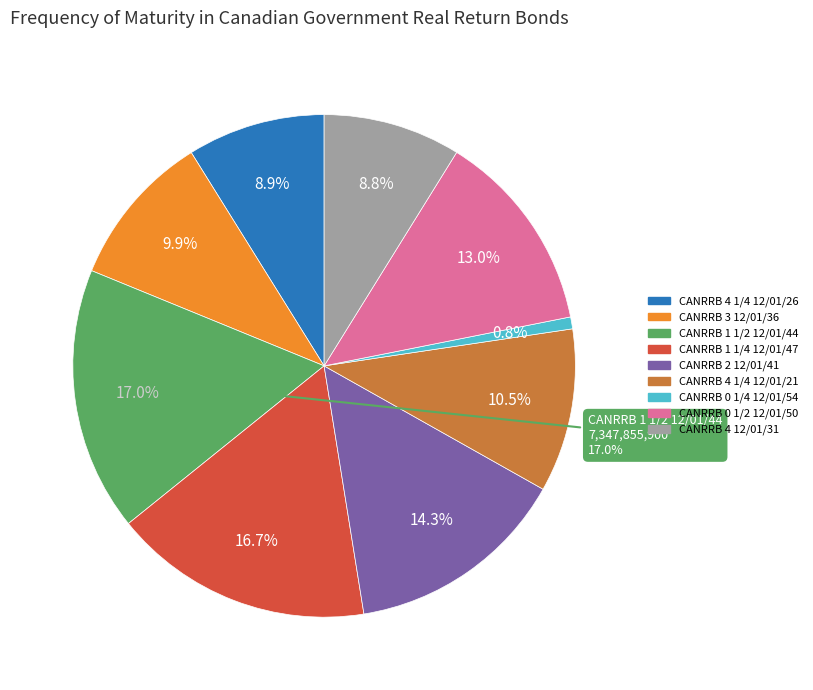

Rank the categories by value from lowest to highest.

CANRRB 0 1/4 12/01/54, CANRRB 4 12/01/31, CANRRB 4 1/4 12/01/26, CANRRB 3 12/01/36, CANRRB 4 1/4 12/01/21, CANRRB 0 1/2 12/01/50, CANRRB 2 12/01/41, CANRRB 1 1/4 12/01/47, CANRRB 1 1/2 12/01/44